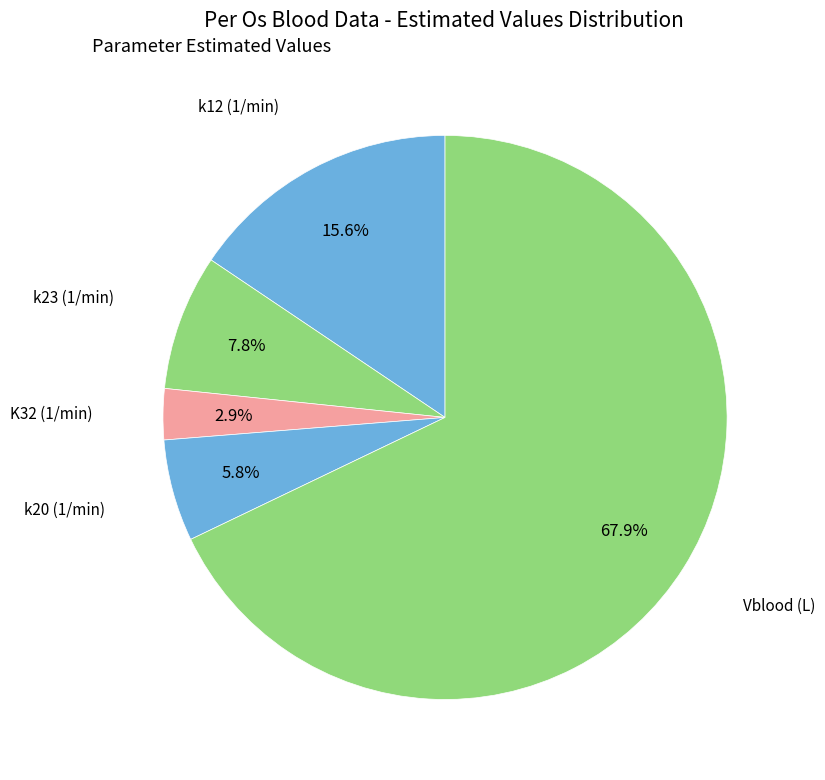

What is the largest slice in the pie chart?

Vblood (L)